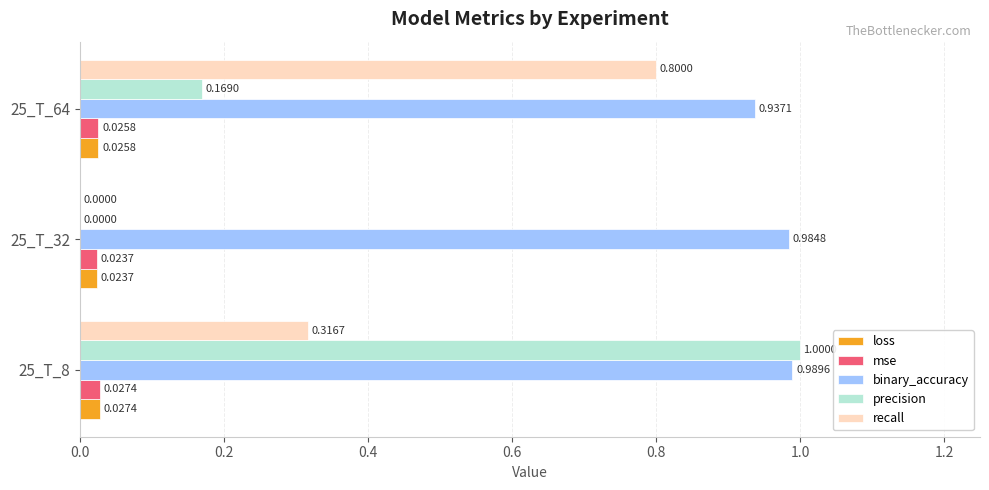

How many series are shown in this chart?

5